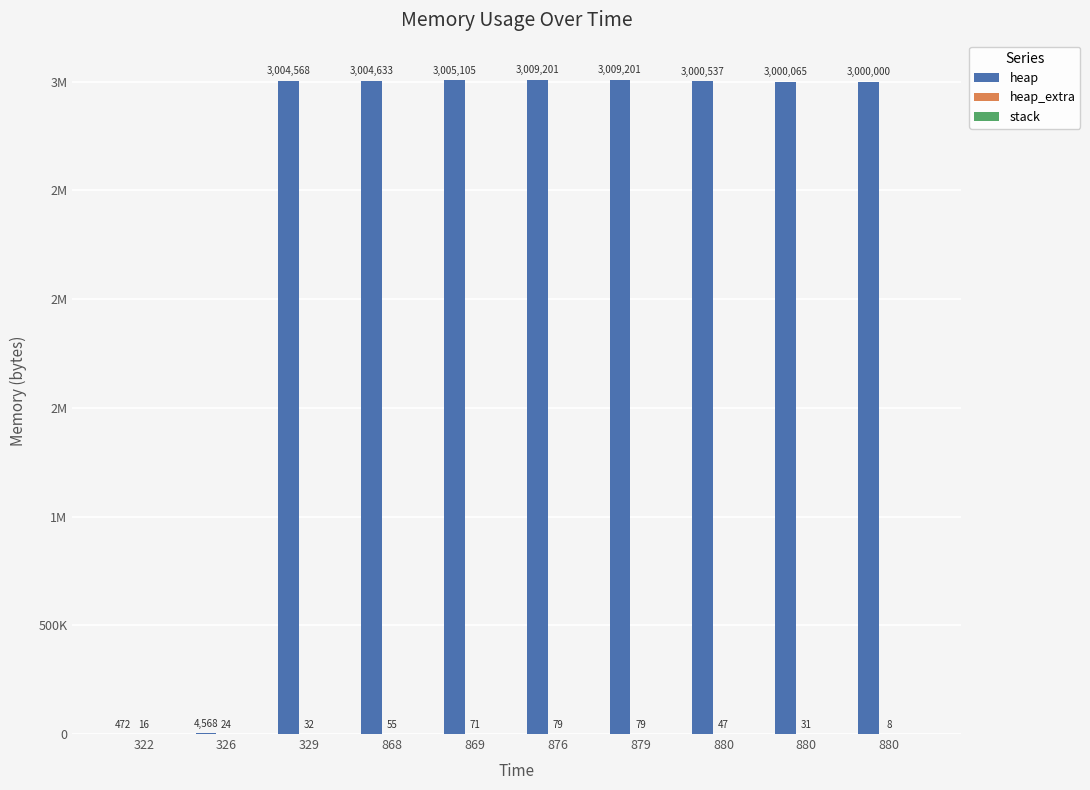

Does the chart contain stacked bars?

No